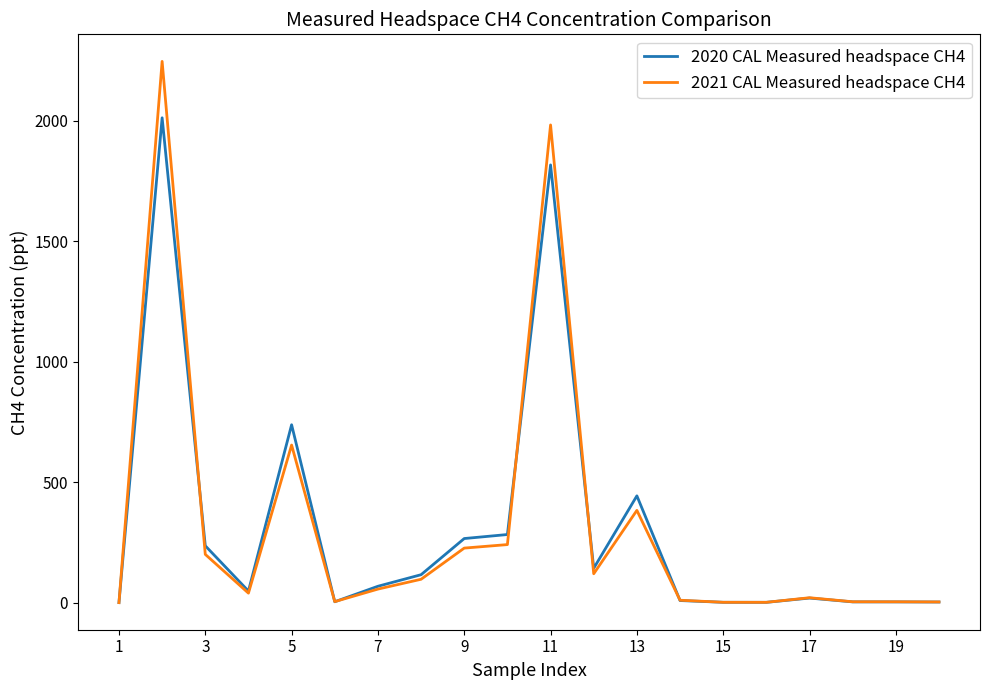

Rank the series by their maximum value, from lowest to highest.

2020 CAL Measured headspace CH4, 2021 CAL Measured headspace CH4